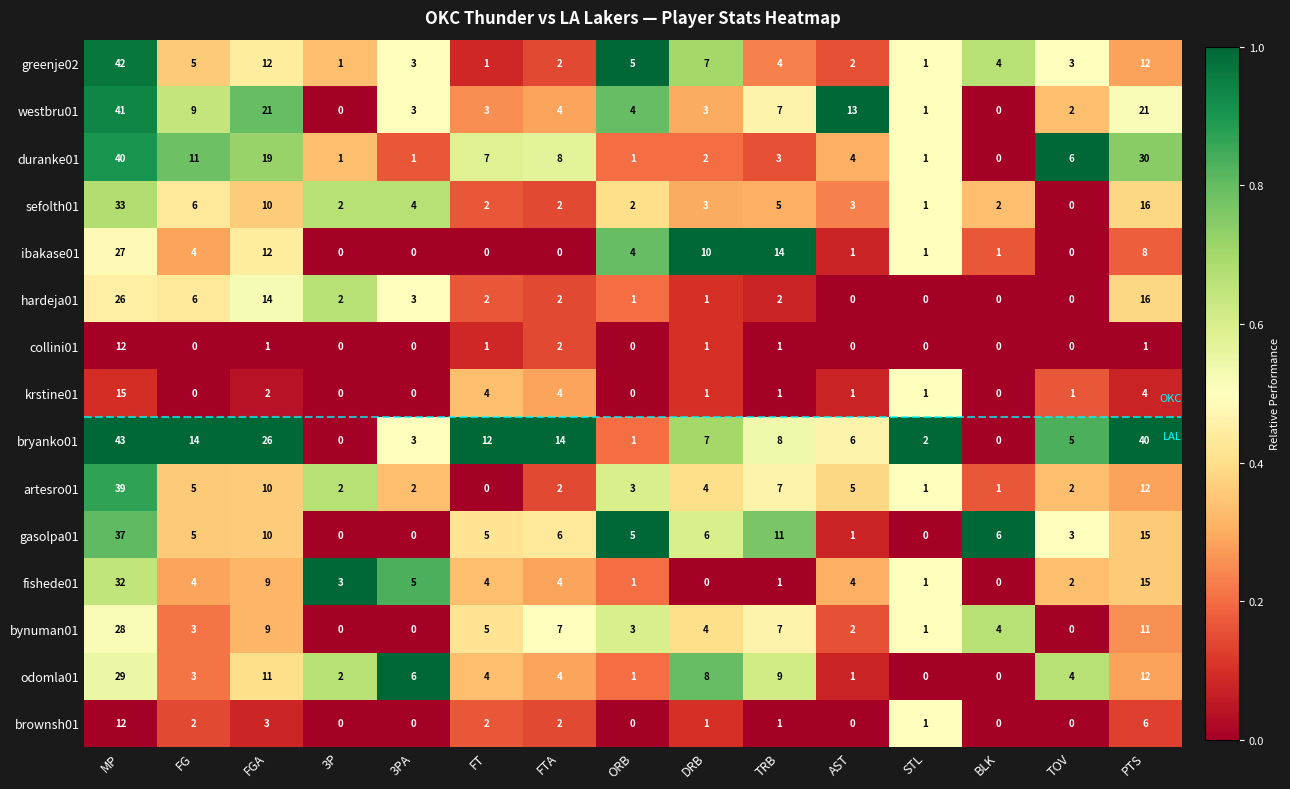

Which series has the widest spread of values?

bryanko01